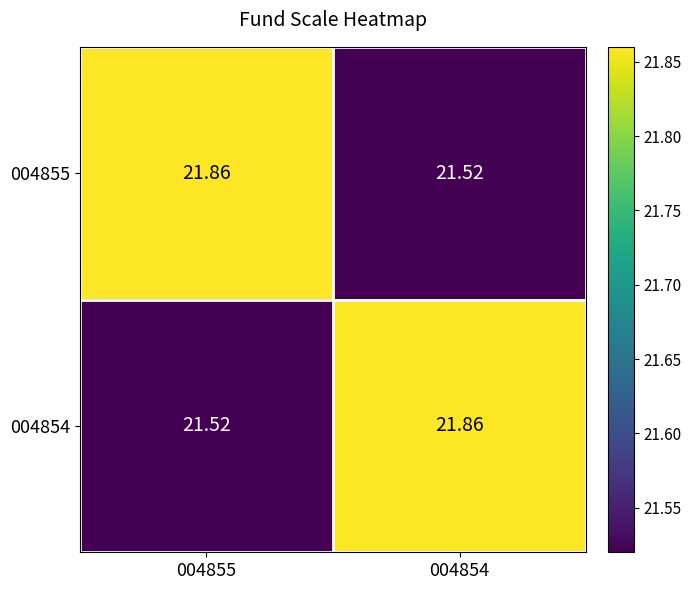

How many data points does each series have?

2